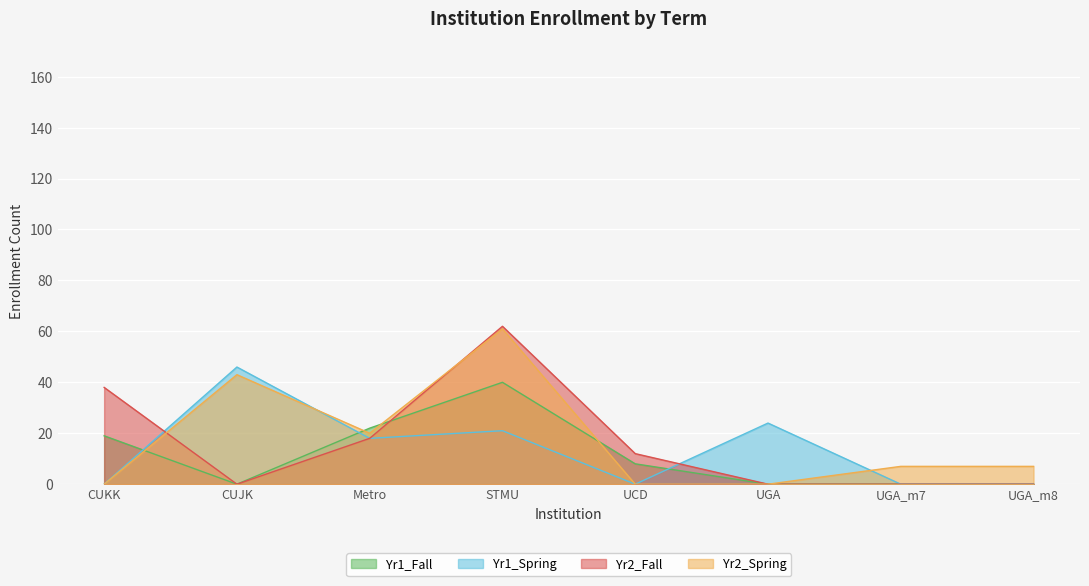

At which category does the chart reach its peak across all series?

STMU